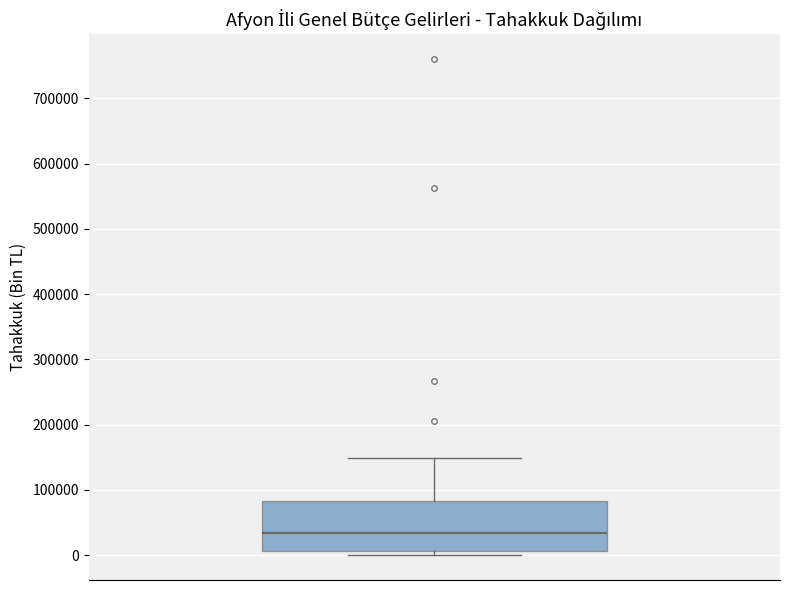

Read this box plot against the y-axis: the position of the median line, the range covered by the box, and the ends of both whiskers. The values are not printed on the chart, so give them approximately, as read against the axis.

median 30000, box 10000 to 80000, whiskers 0 to 150000